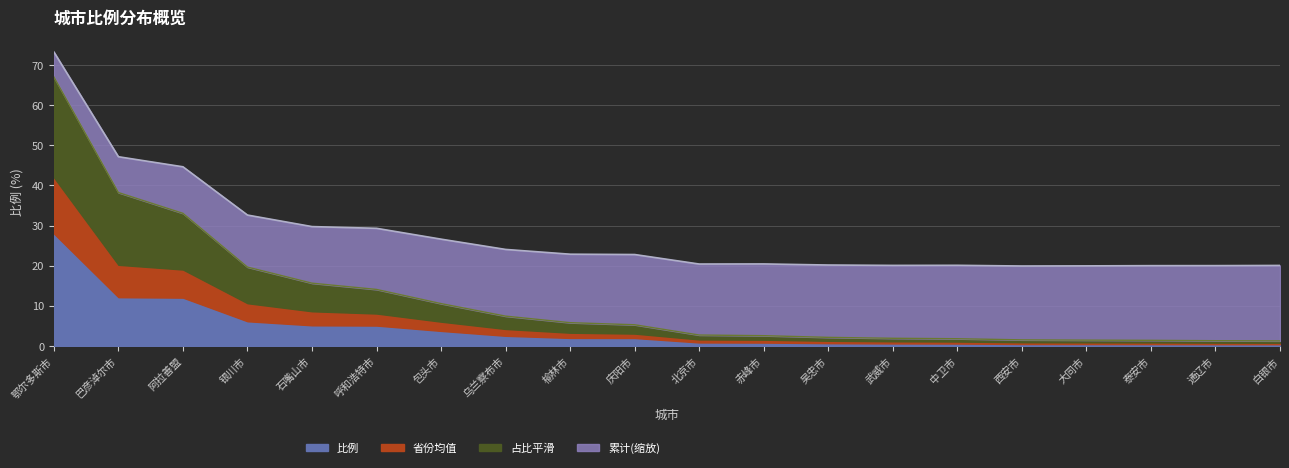

Is the value of 比例 at 庆阳市 greater than the value of 省份均值 at 中卫市?

Yes